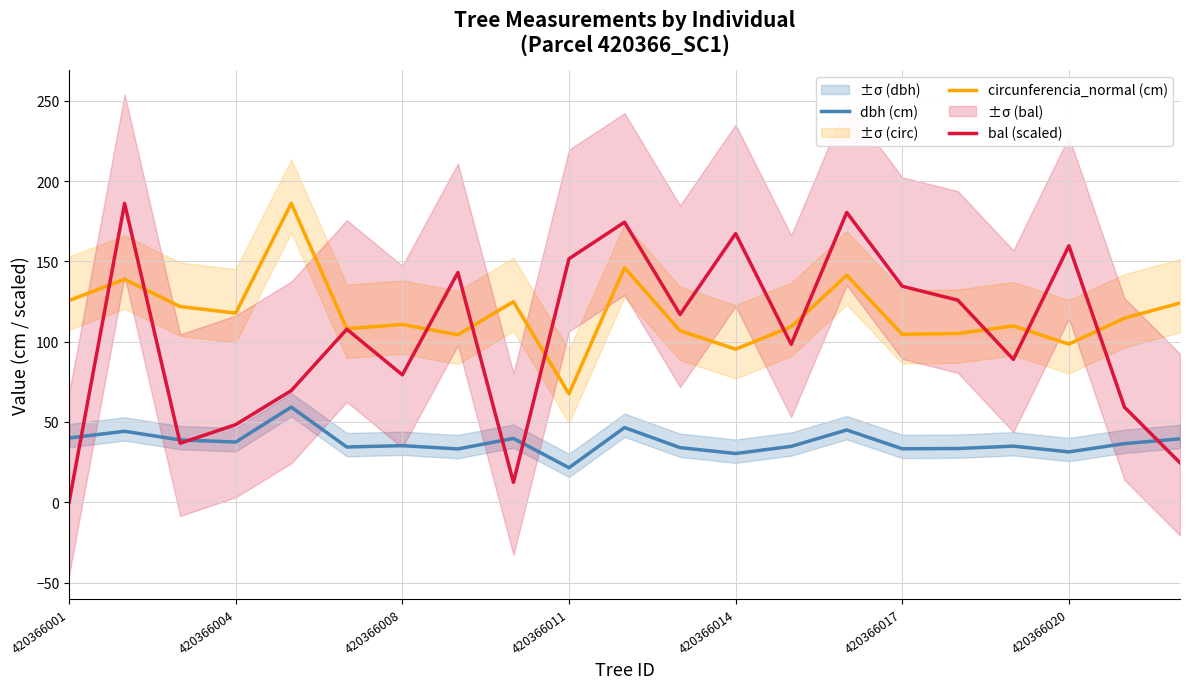

Which series has the widest spread of values?

bal (scaled)